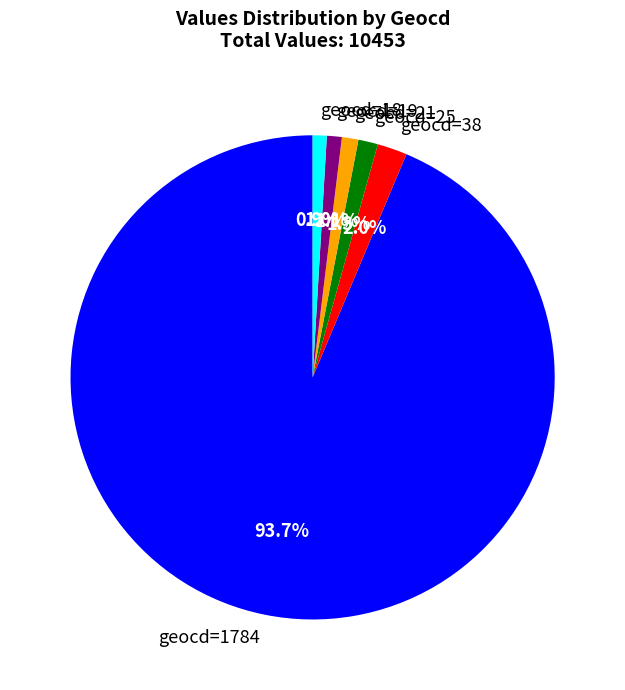

Combined, what portion of the pie is geocd=19 and geocd=38?

3.0%